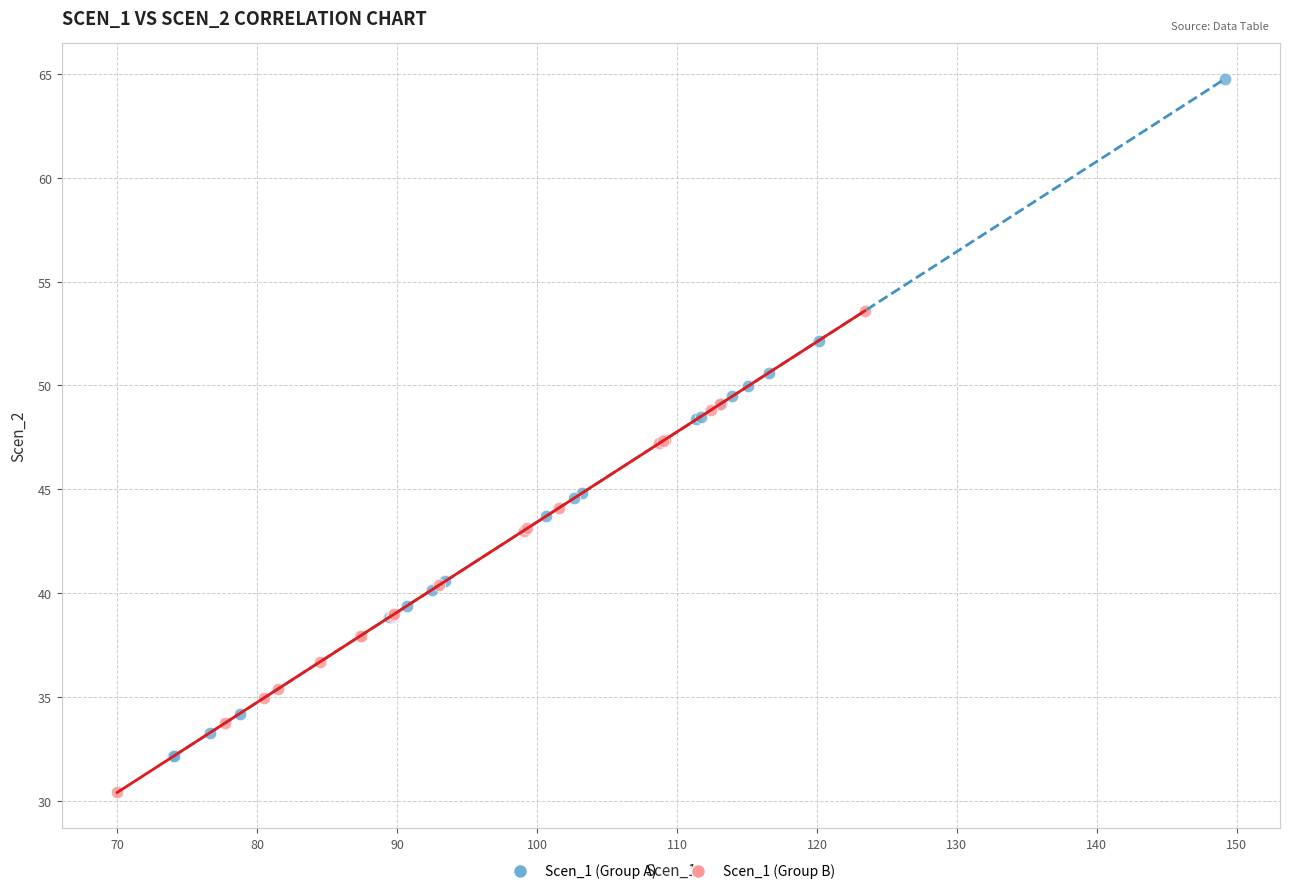

Which series contains the highest Y value?

Scen_1 (Group A)